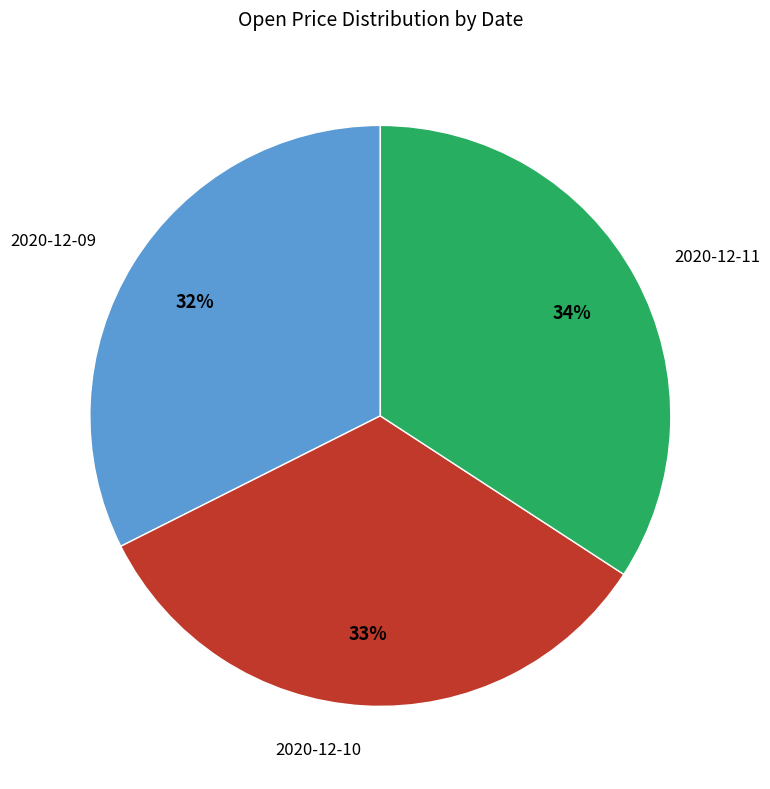

What is the ratio of the value at 2020-12-09 to the value at 2020-12-11?

0.9